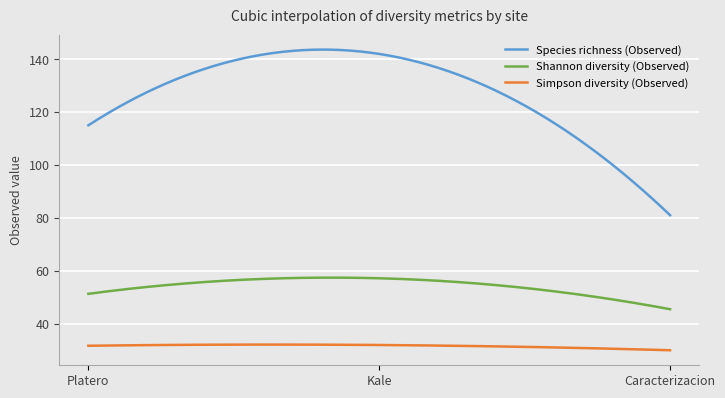

What is the greatest value displayed?

143.6